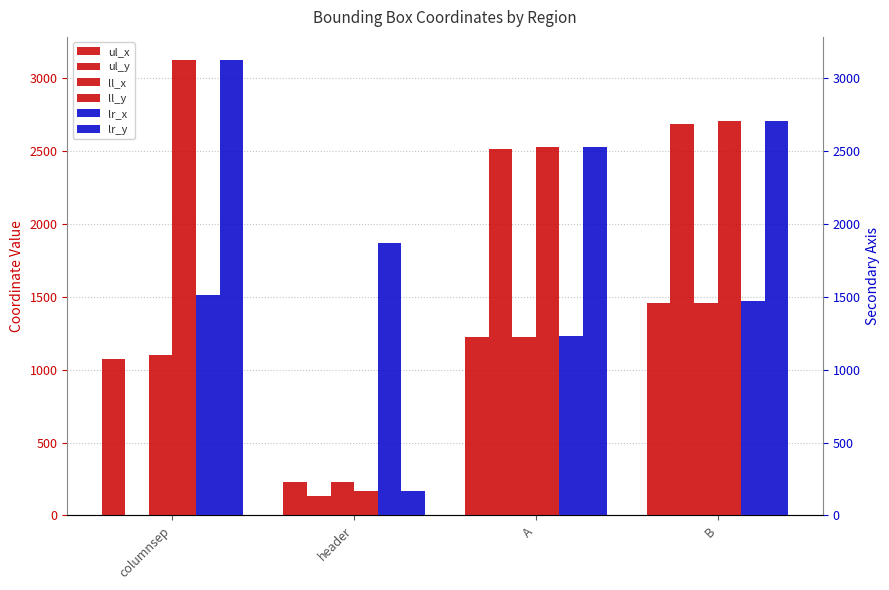

Reading left to right, what are all the values shown in this chart?

ul_x: columnsep=1073	header=230	A=1225	B=1456
ul_y: columnsep=0	header=133	A=2516	B=2686
ll_x: columnsep=1097	header=230	A=1225	B=1456
ll_y: columnsep=3125	header=166	A=2528	B=2705
lr_x: columnsep=1512	header=1868	A=1231	B=1471
lr_y: columnsep=3125	header=166	A=2528	B=2705